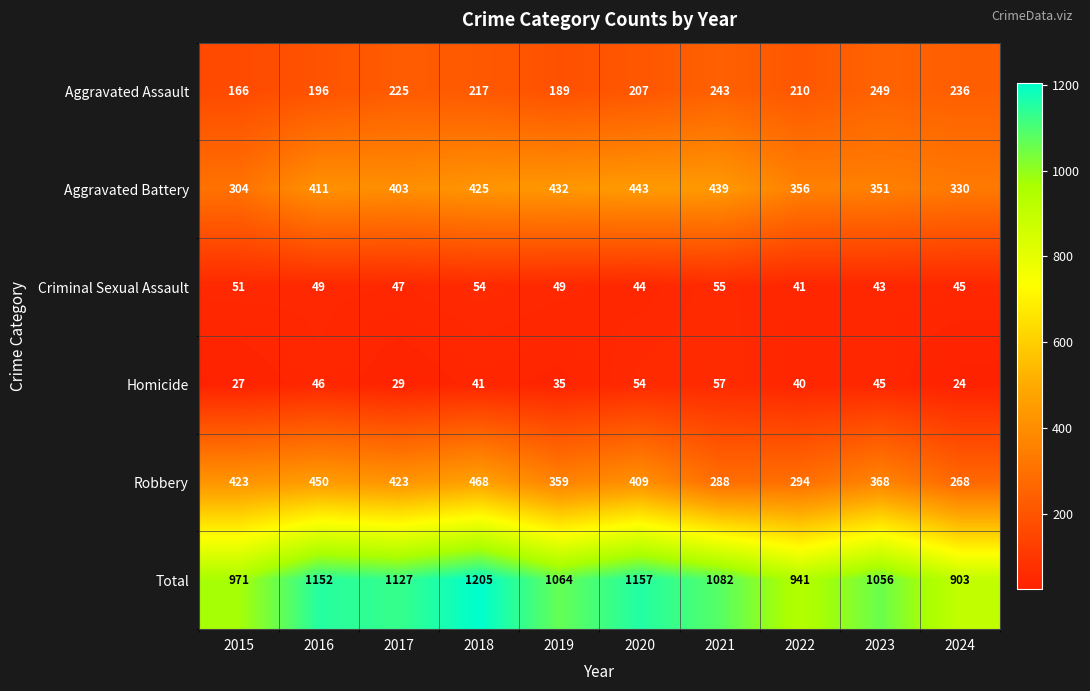

At how many categories does at least one series exceed 524?

10